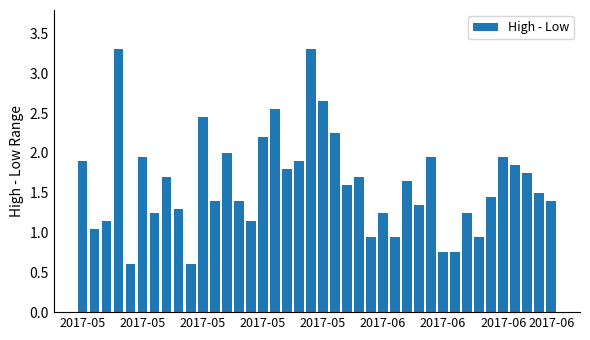

What is the minimum value shown in the chart?

0.6